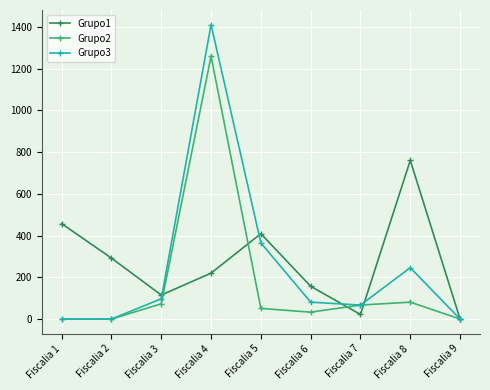

Is it true that Grupo2 equals 379 at Fiscalia 9?

False